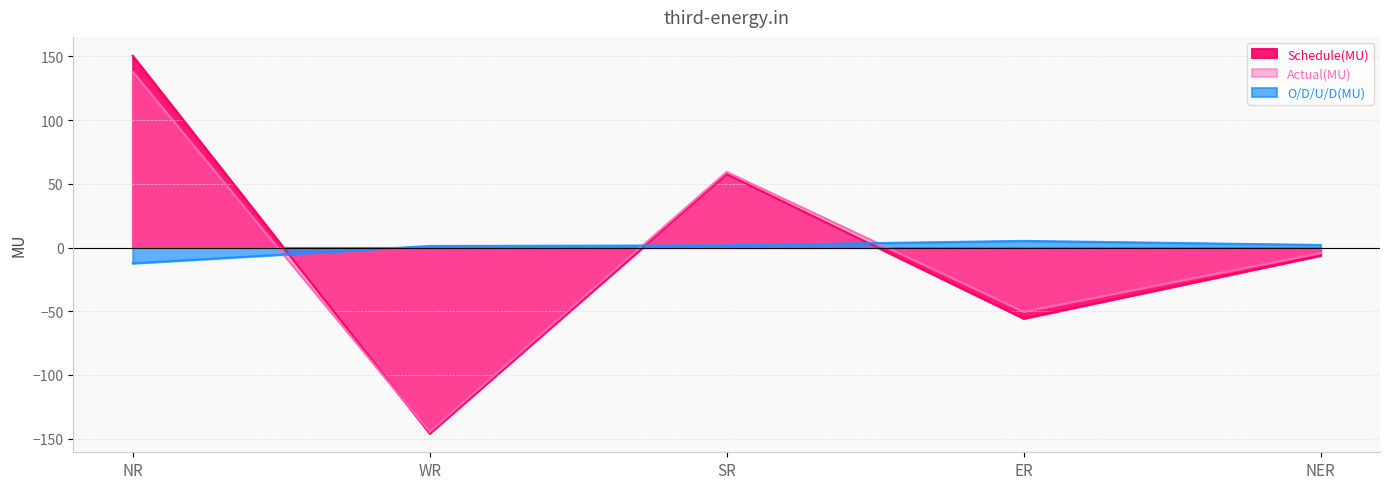

What position from the left is SR?

3